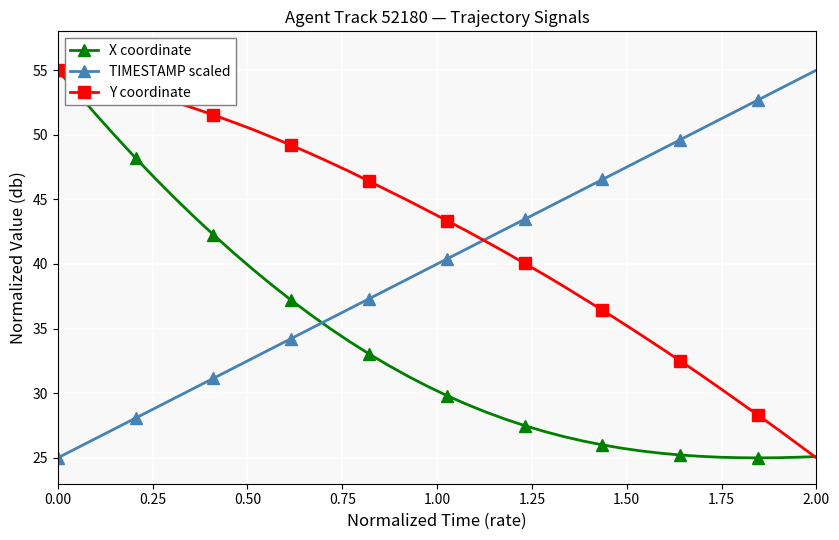

How many lines are shown in the chart?

3